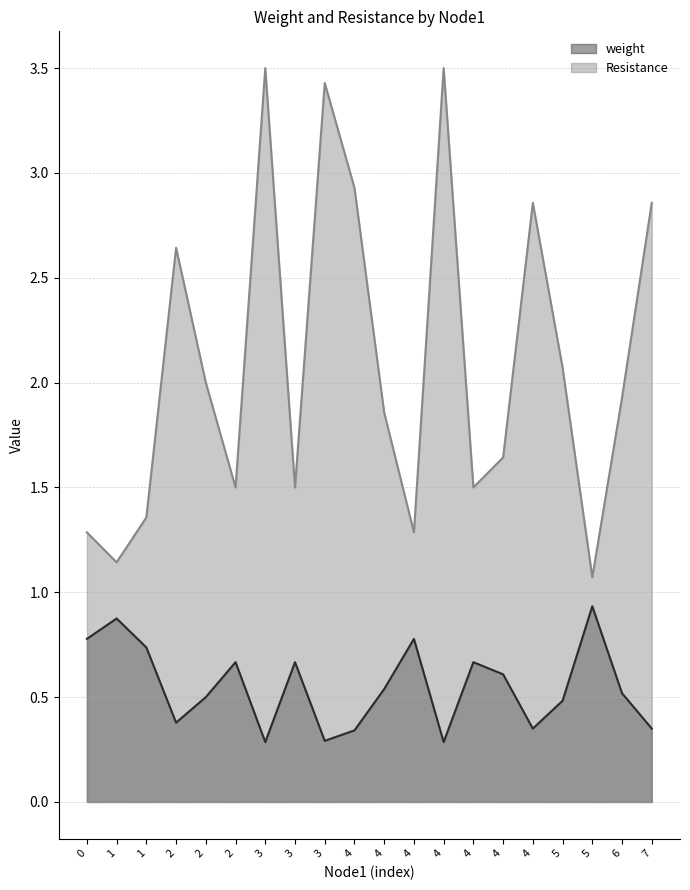

Reading left to right, transcribe all the data shown in this chart.

weight: 0=0.8	1=0.9	1=0.7	2=0.4	2=0.5	2=0.7	3=0.3	3=0.7	3=0.3	4=0.3	4=0.5	4=0.8	4=0.3	4=0.7	4=0.6	4=0.4	5=0.5	5=0.9	6=0.5	7=0.4
Resistance: 0=1.3	1=1.1	1=1.4	2=2.6	2=2.0	2=1.5	3=3.5	3=1.5	3=3.4	4=2.9	4=1.9	4=1.3	4=3.5	4=1.5	4=1.6	4=2.9	5=2.1	5=1.1	6=1.9	7=2.9